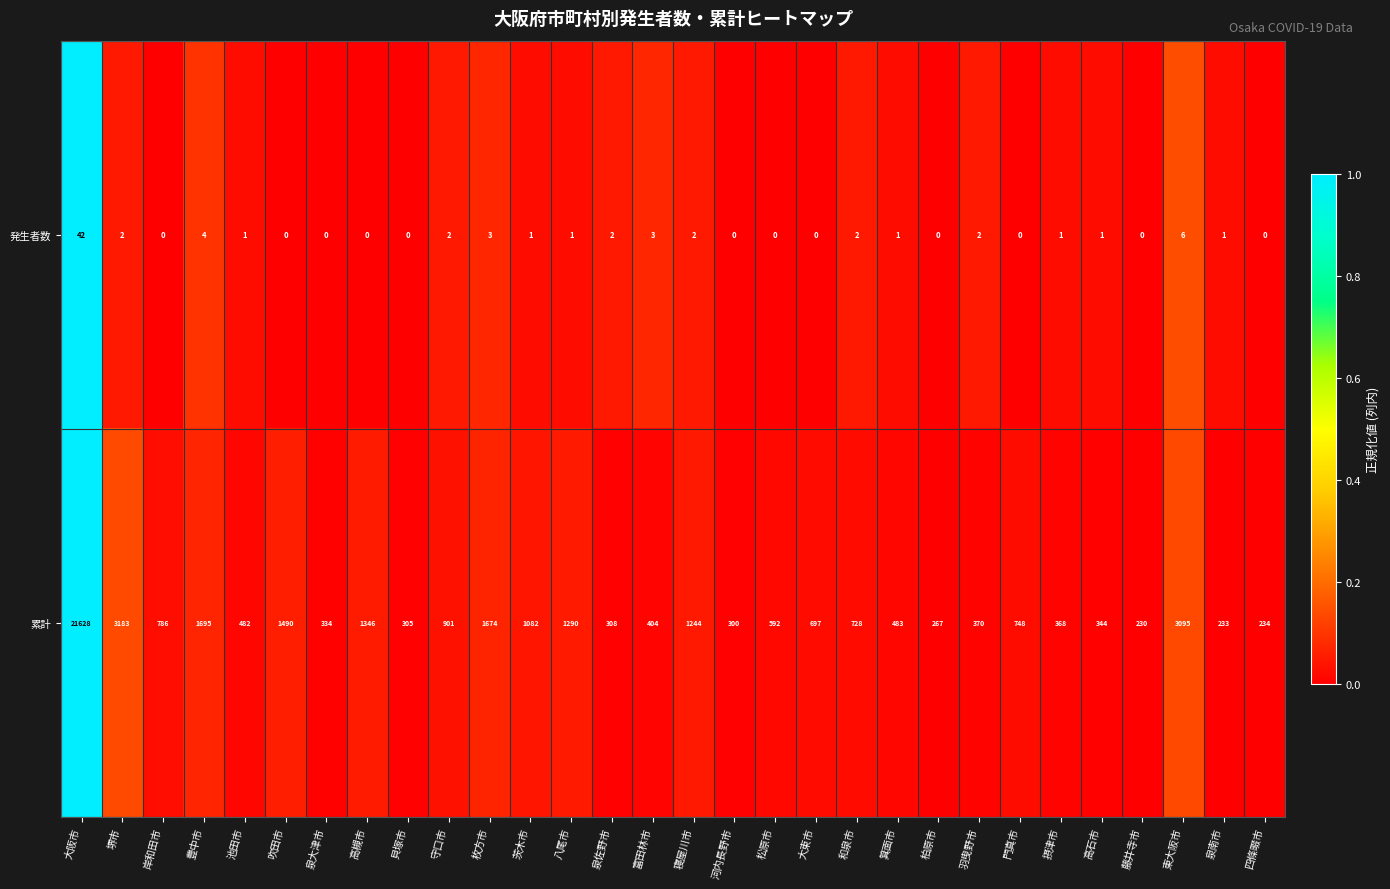

How many series are shown in this chart?

2